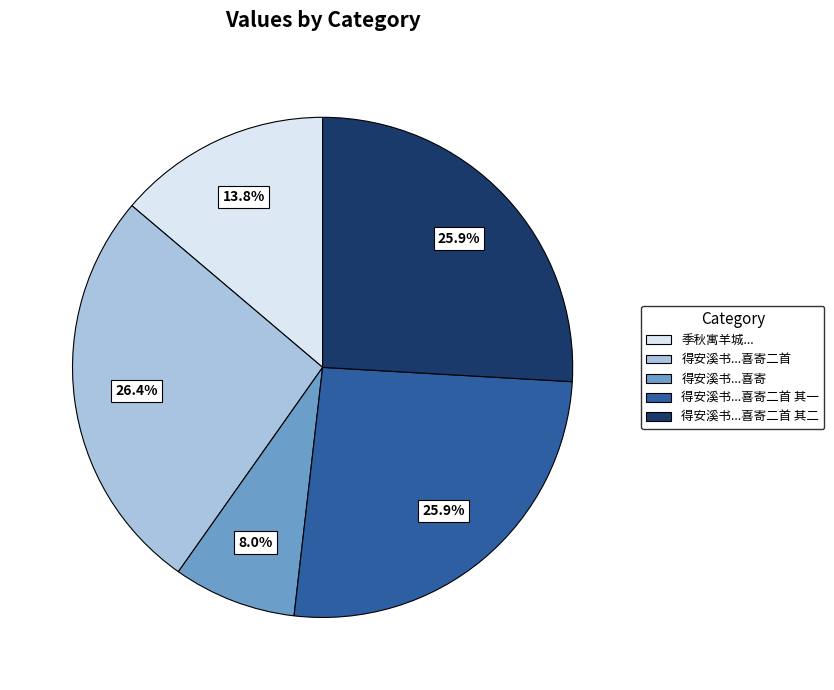

Is there any slice that represents more than half of the pie?

No